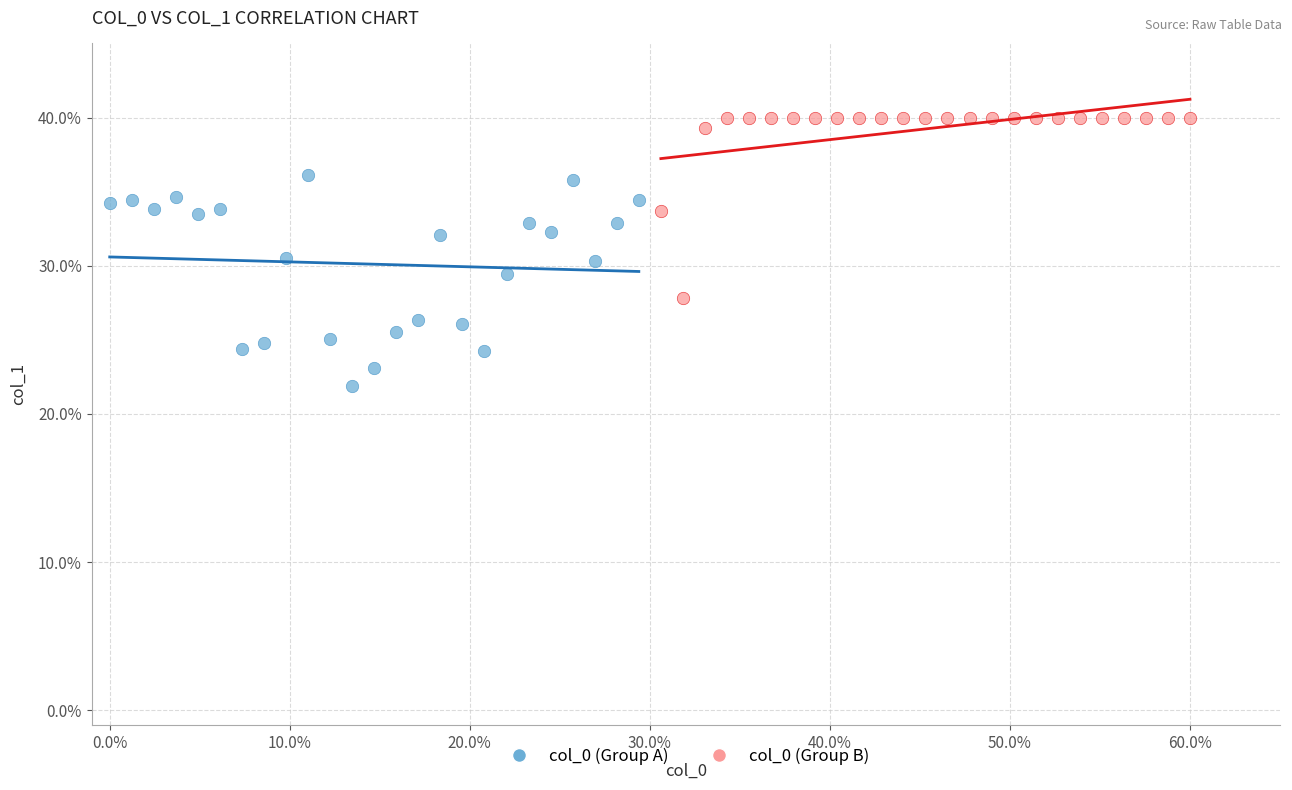

Which series reaches the maximum Y coordinate?

col_0 (Group B)